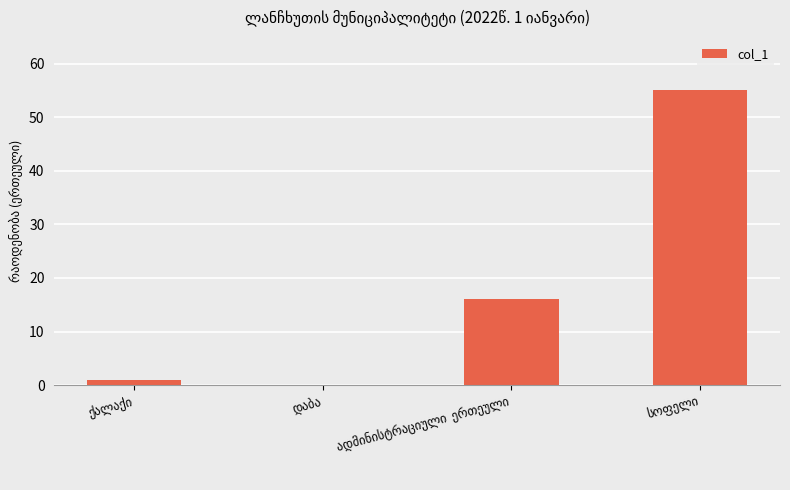

What is the greatest value displayed?

55